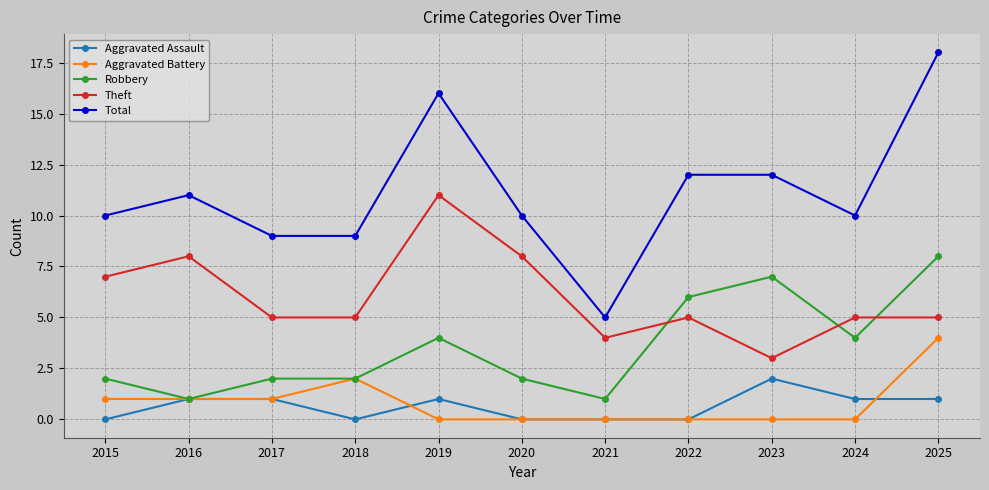

Count the Theft values in the range 5 to 8.

8